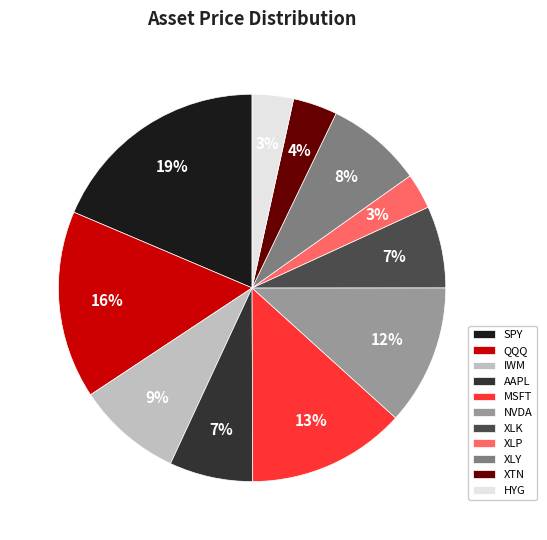

What percentage is the AAPL slice, to the nearest percent?

7%